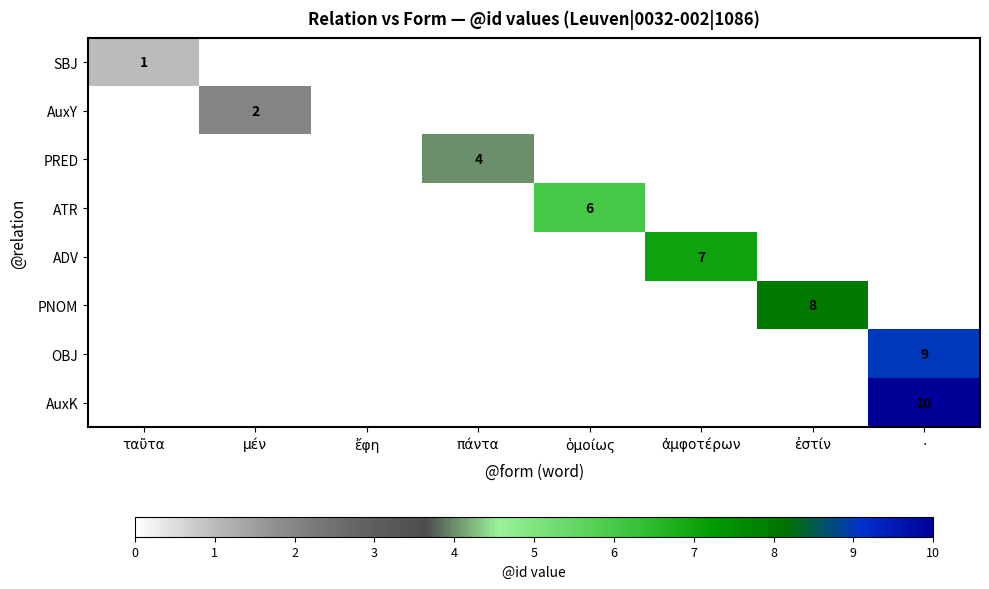

True or false: AuxK has a value of 14 at ·.

False